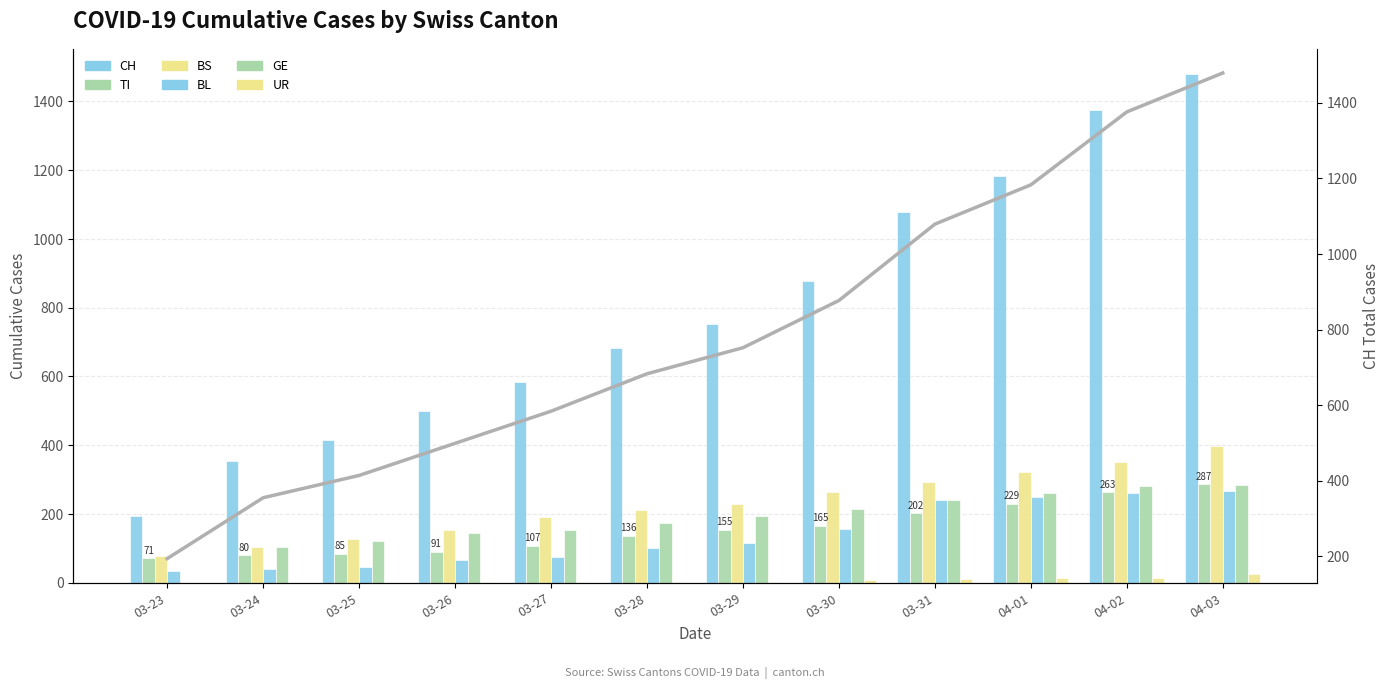

Between 03-28 and 03-30, which is larger?

03-30